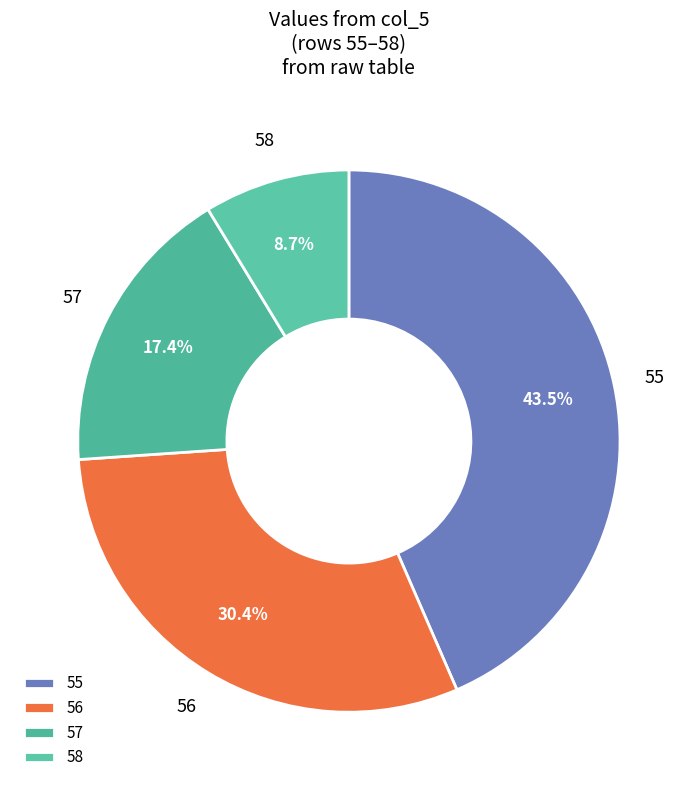

Is it true that 57 is 17% of the pie?

True